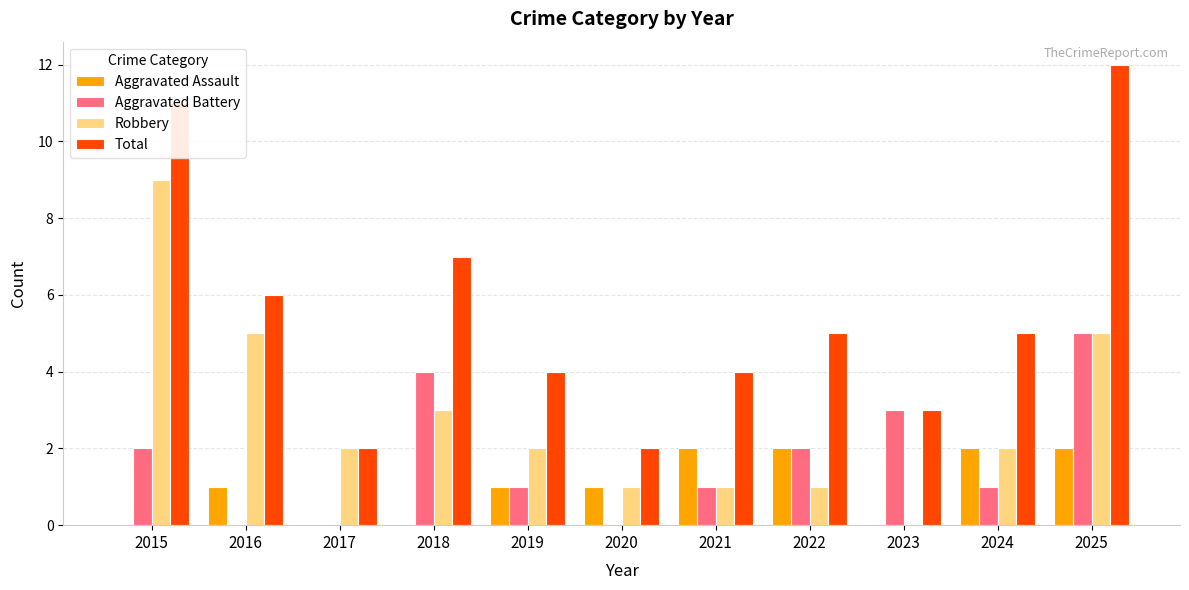

True or false: Total has a value of 2 at 2024.

False